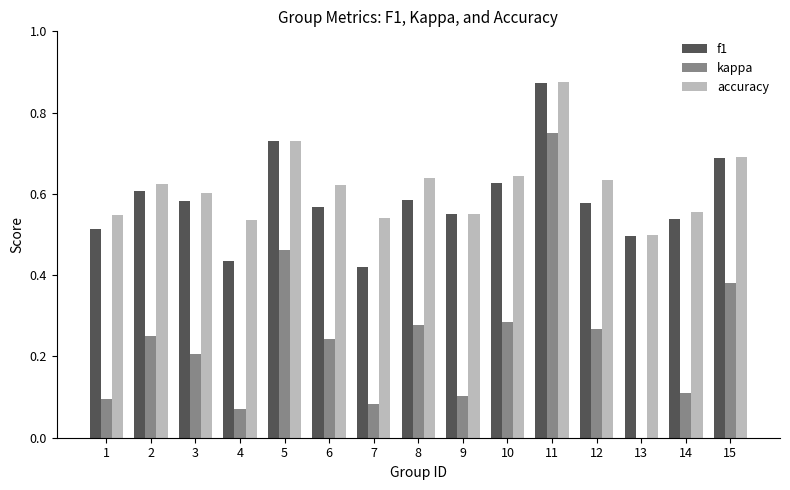

At which label does accuracy reach its peak?

11